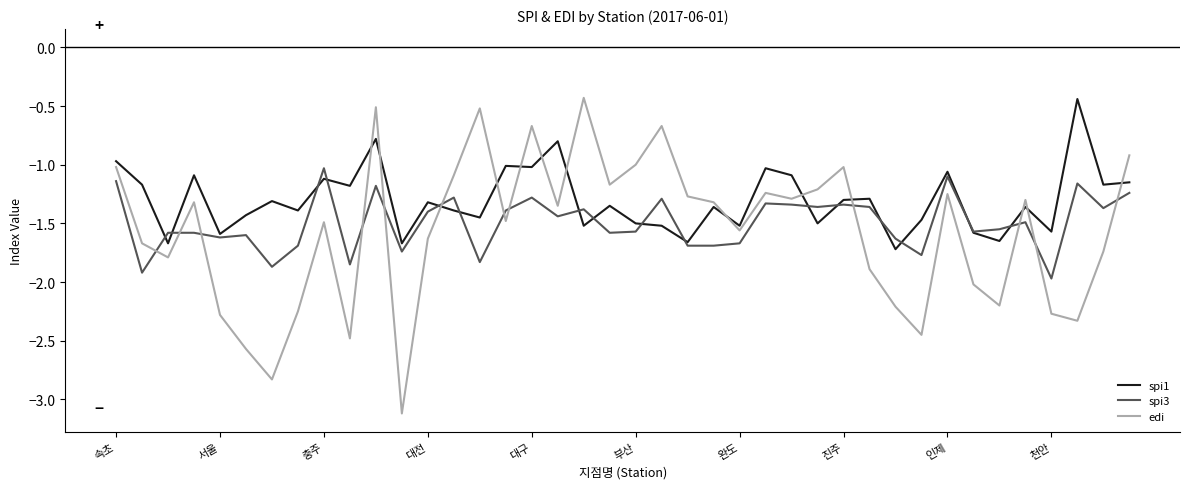

Which series has the largest range (max minus min)?

edi